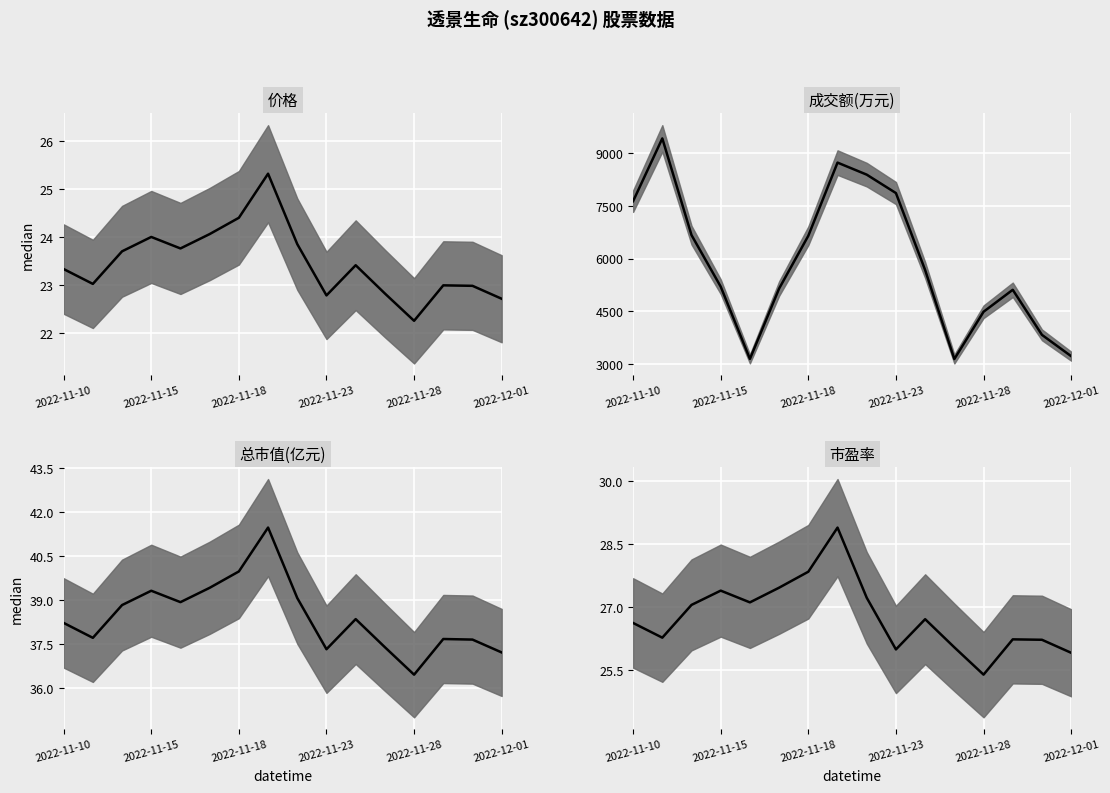

Read the 成交额(万元) median value at 2022-11-18.

6649.0